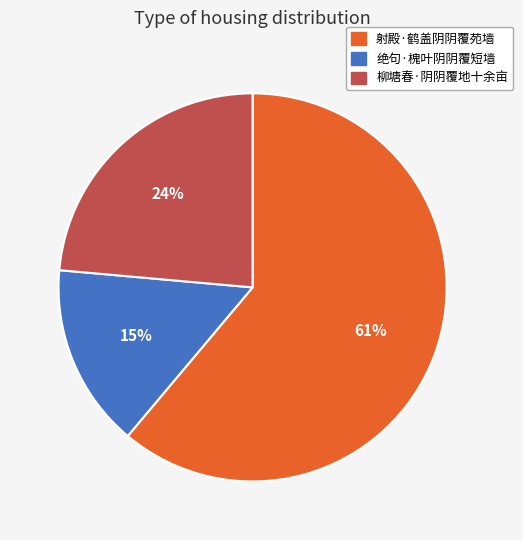

Count the number of slices in the pie.

3